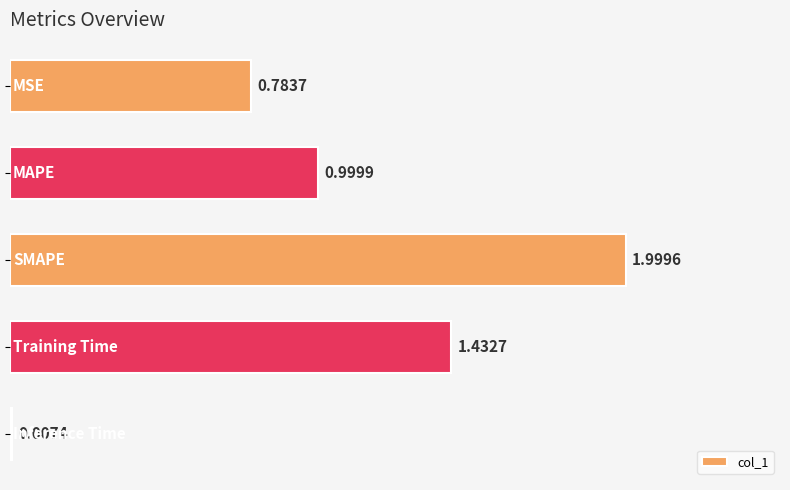

Are the bars horizontal?

Yes